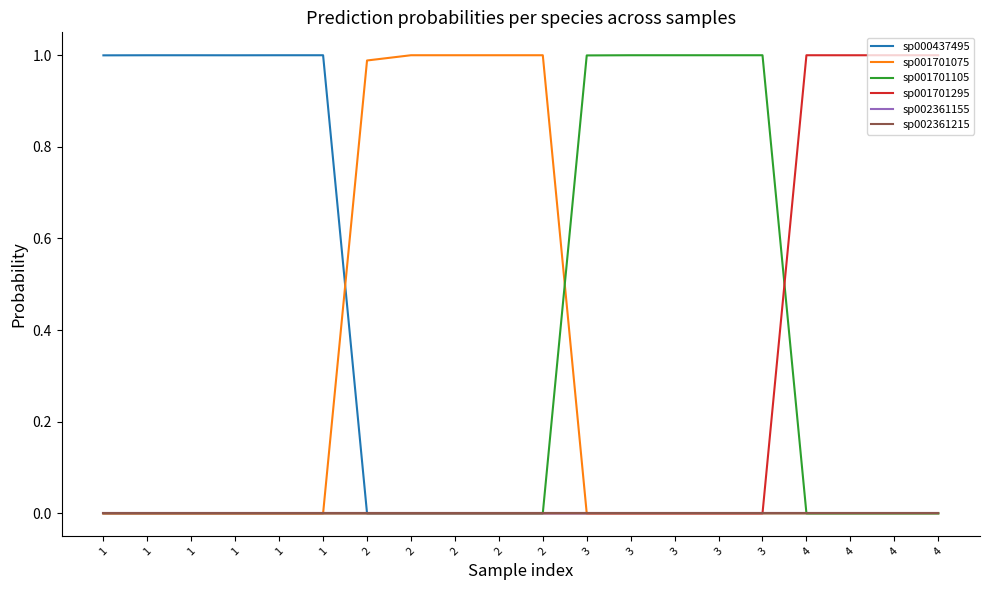

Reading left to right, extract all data points from this chart.

sp000437495: 1=1.0	1=1.0	1=1.0	1=1.0	1=1.0	1=1.0	2=0.0	2=0.0	2=0.0	2=0.0	2=0.0	3=0.0	3=0.0	3=0.0	3=0.0	3=0.0	4=0.0	4=0.0	4=0.0	4=0.0
sp001701075: 1=0.0	1=0.0	1=0.0	1=0.0	1=0.0	1=0.0	2=1.0	2=1.0	2=1.0	2=1.0	2=1.0	3=0.0	3=0.0	3=0.0	3=0.0	3=0.0	4=0.0	4=0.0	4=0.0	4=0.0
sp001701105: 1=0.0	1=0.0	1=0.0	1=0.0	1=0.0	1=0.0	2=0.0	2=0.0	2=0.0	2=0.0	2=0.0	3=1.0	3=1.0	3=1.0	3=1.0	3=1.0	4=0.0	4=0.0	4=0.0	4=0.0
sp001701295: 1=0.0	1=0.0	1=0.0	1=0.0	1=0.0	1=0.0	2=0.0	2=0.0	2=0.0	2=0.0	2=0.0	3=0.0	3=0.0	3=0.0	3=0.0	3=0.0	4=1.0	4=1.0	4=1.0	4=1.0
sp002361155: 1=0.0	1=0.0	1=0.0	1=0.0	1=0.0	1=0.0	2=0.0	2=0.0	2=0.0	2=0.0	2=0.0	3=0.0	3=0.0	3=0.0	3=0.0	3=0.0	4=0.0	4=0.0	4=0.0	4=0.0
sp002361215: 1=0.0	1=0.0	1=0.0	1=0.0	1=0.0	1=0.0	2=0.0	2=0.0	2=0.0	2=0.0	2=0.0	3=0.0	3=0.0	3=0.0	3=0.0	3=0.0	4=0.0	4=0.0	4=0.0	4=0.0